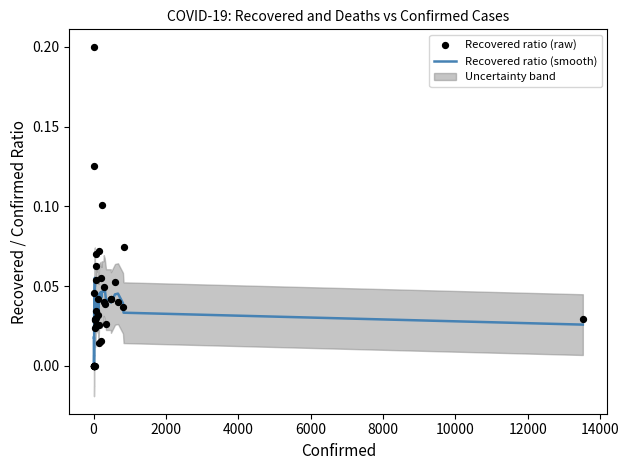

Which series has the widest spread of Y values?

Recovered ratio (raw)